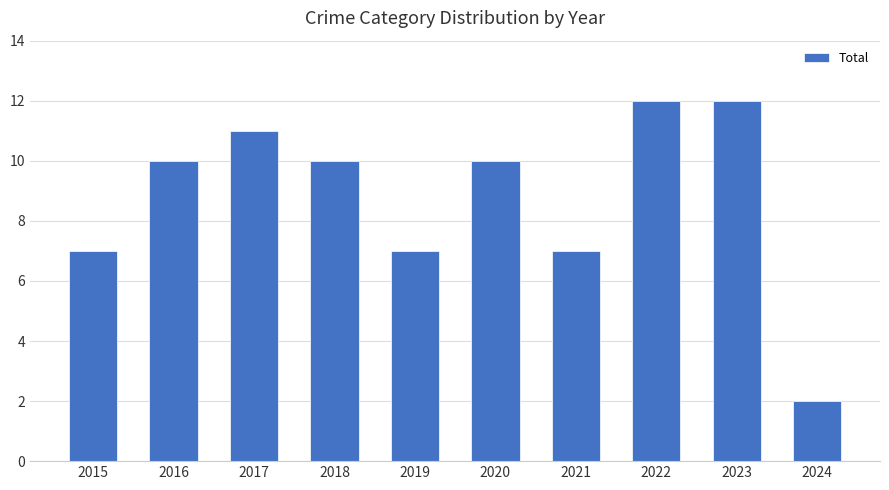

At which category does the chart reach its minimum across all series?

2024